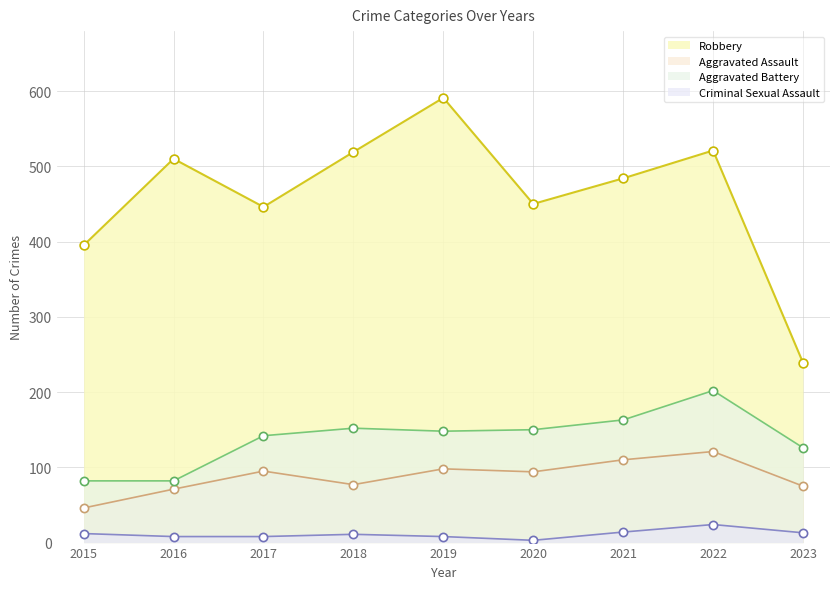

Which series has the widest spread of Y values?

Robbery